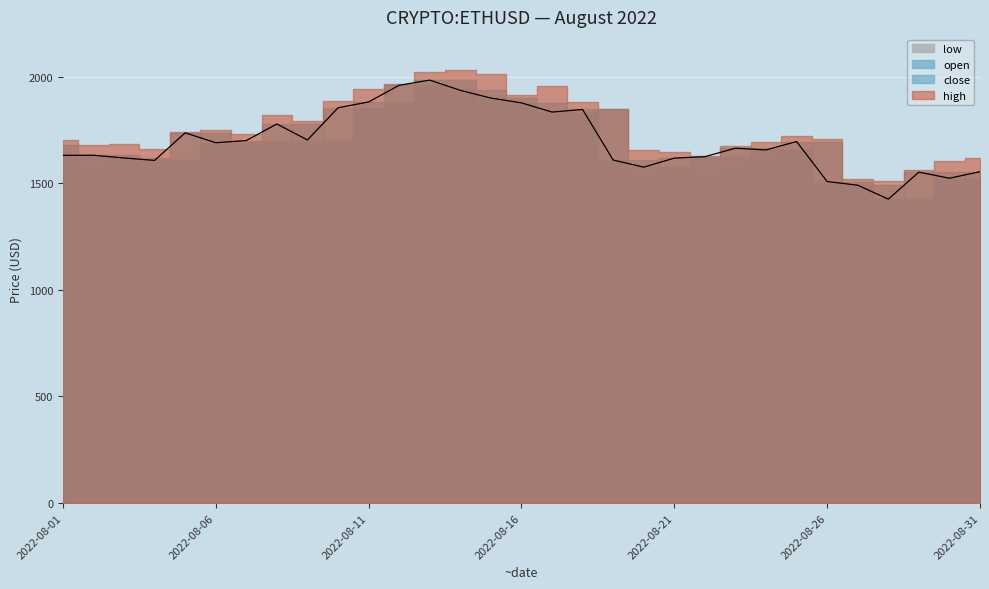

Does the chart display data point markers on the line(s)?

No